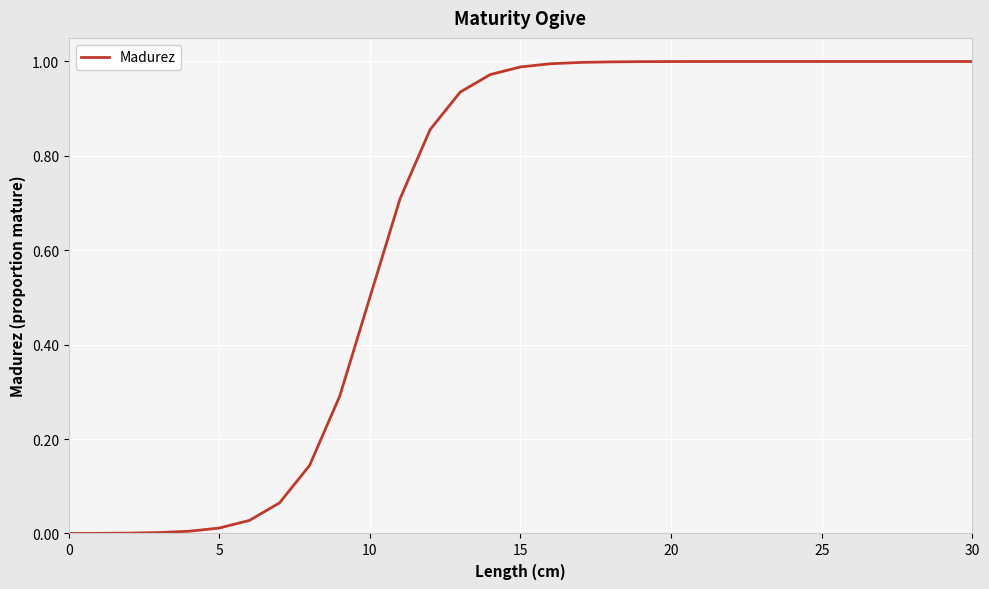

What is the greatest value displayed?

1.0